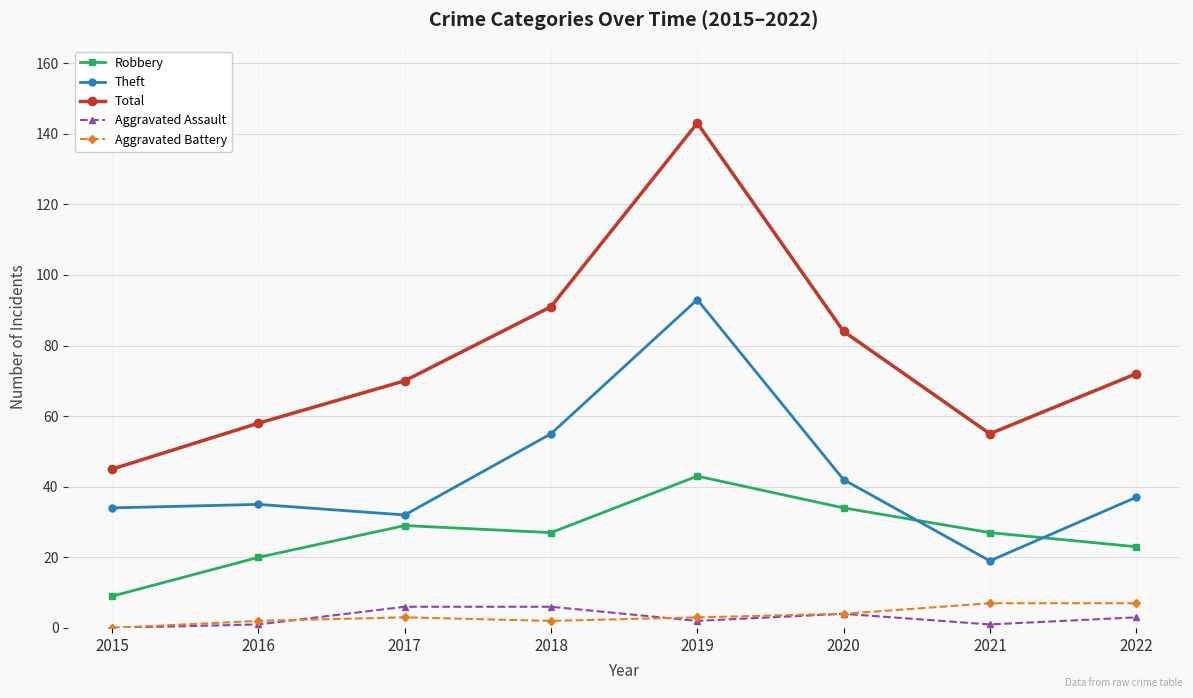

At which category is the sum across all series the highest?

2019